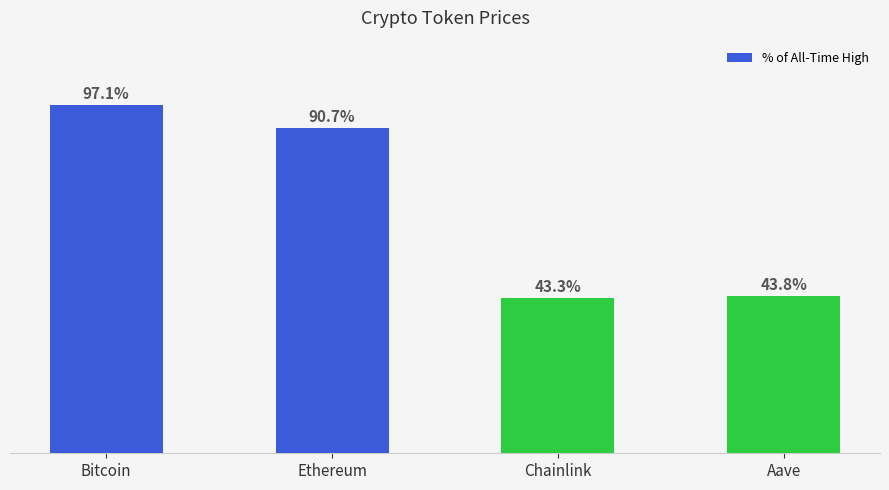

Are the bars grouped side by side (vs. stacked)?

No